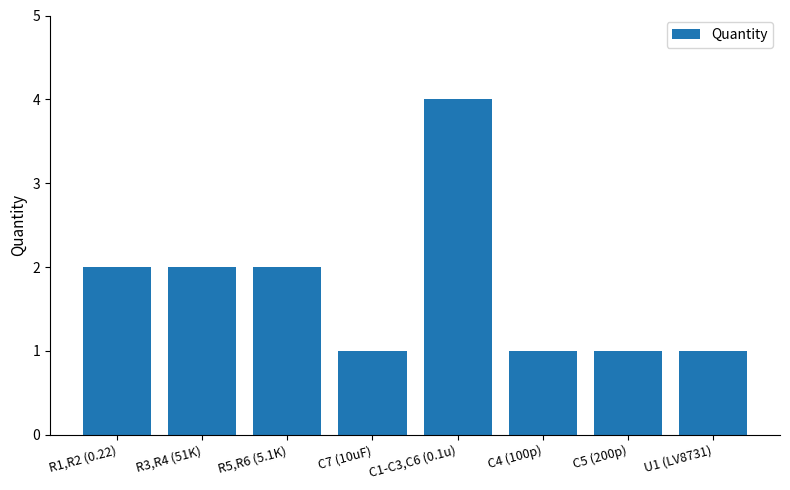

What position from the right is C7 (10uF)?

5